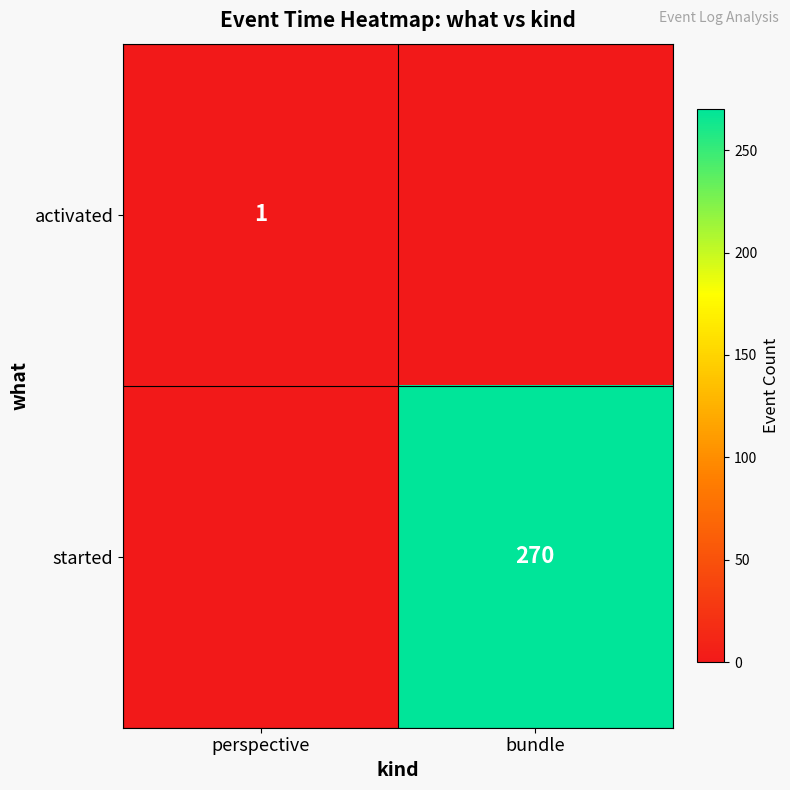

How many values in started are above zero?

1